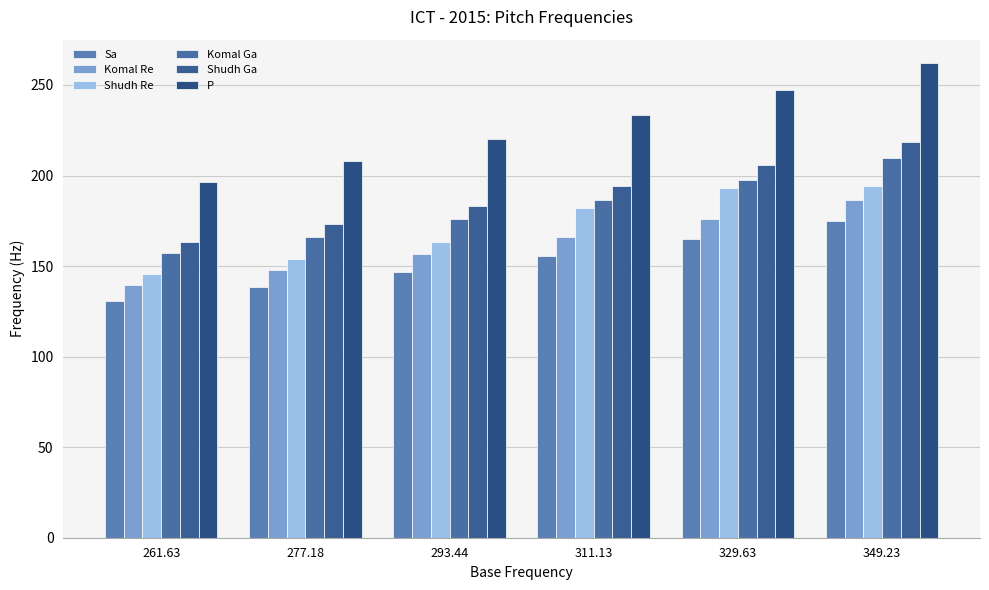

Count the number of data series in this chart.

6